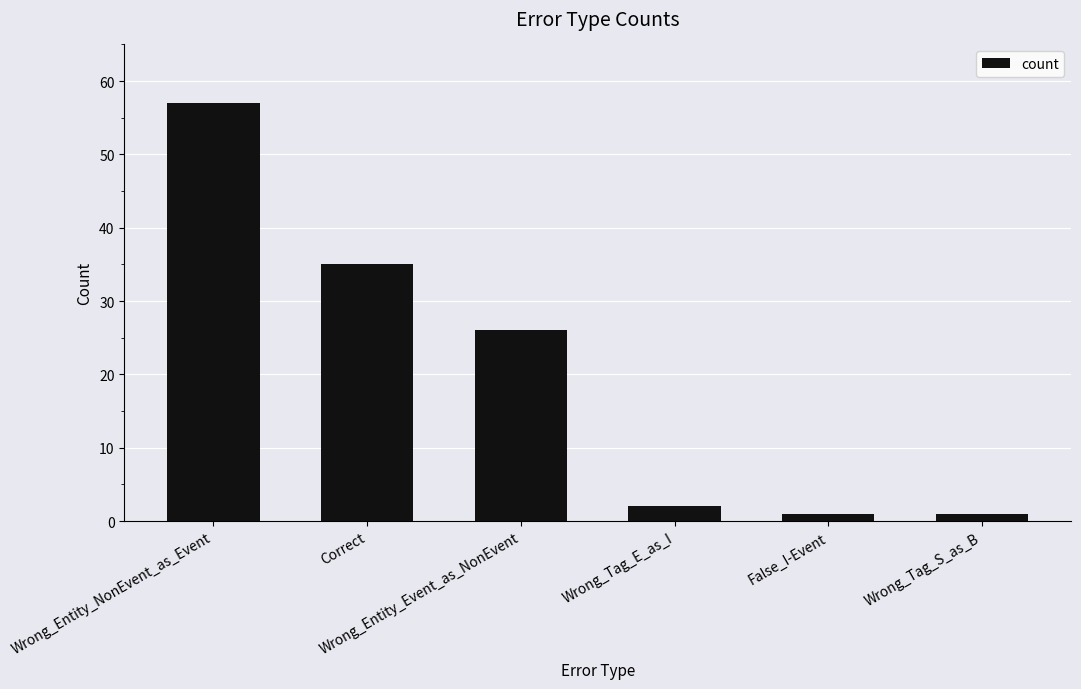

What is the maximum value shown in the chart?

57